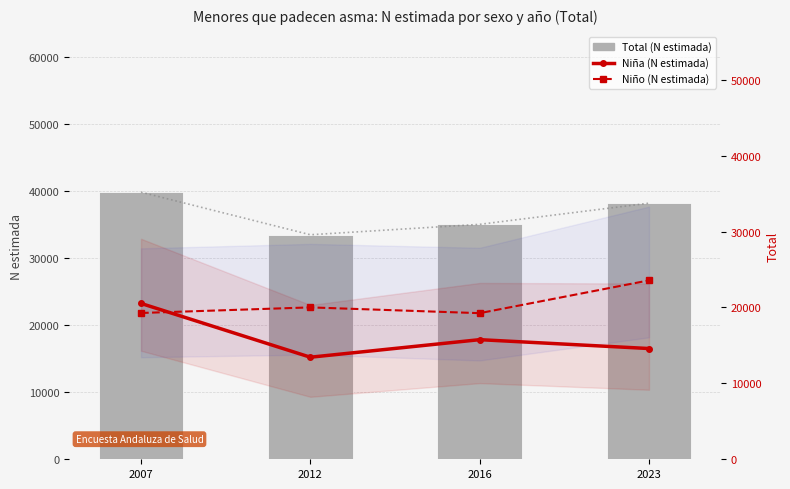

What is the minimum value for Niño (N estimada)?

19253